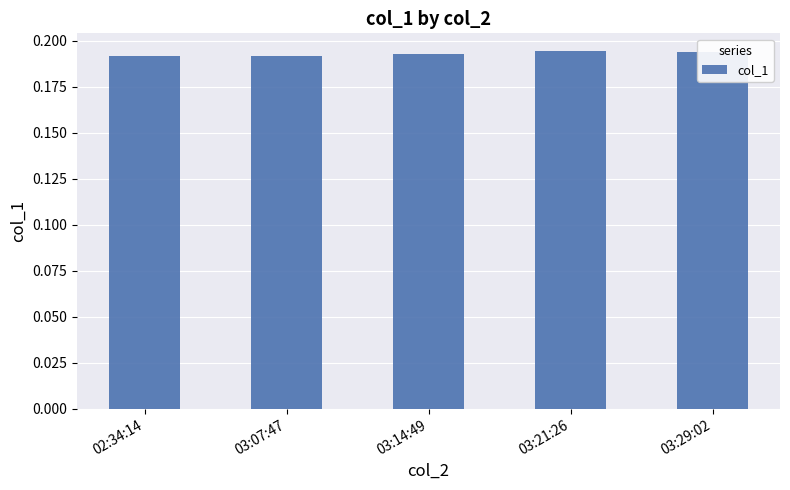

The chart shows a value of 0.3 at 03:29:02. True or false?

False